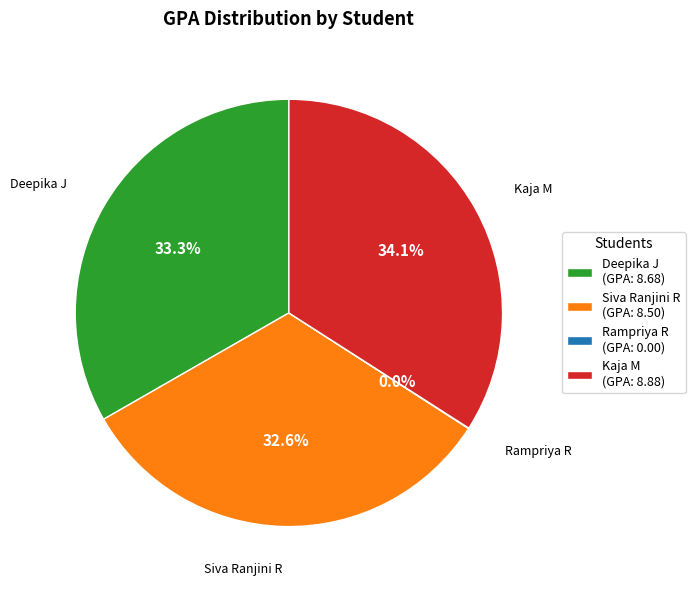

Which slice is the largest?

Kaja M (GPA: 8.88)